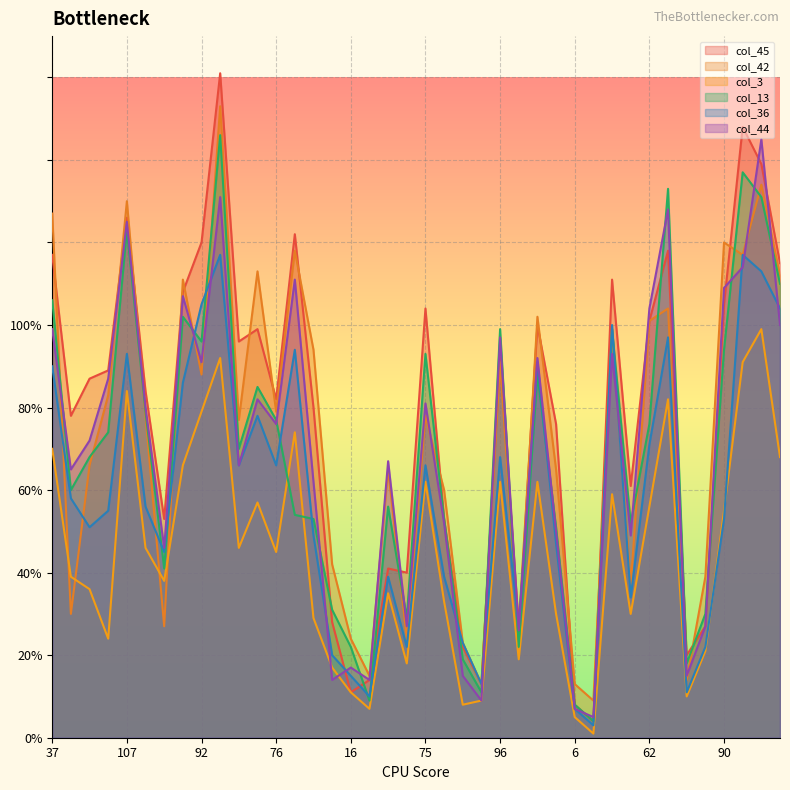

How many lines are shown in the chart?

6